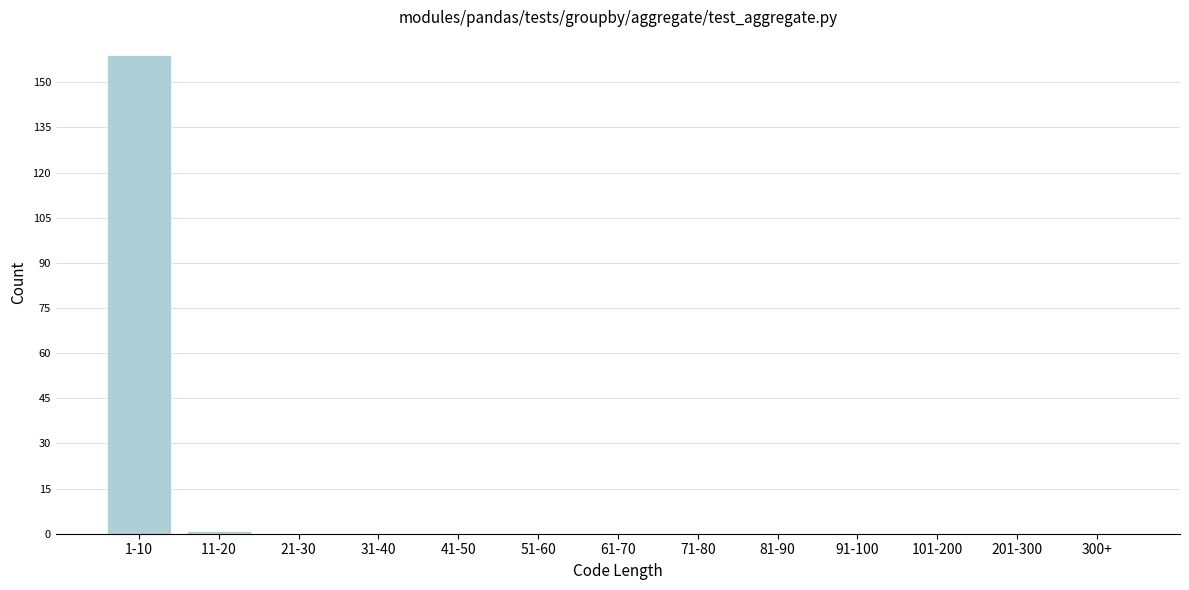

Reading left to right, extract all data points from this chart.

1-10=159	11-20=1	21-30=0	31-40=0	41-50=0	51-60=0	61-70=0	71-80=0	81-90=0	91-100=0	101-200=0	201-300=0	300+=0